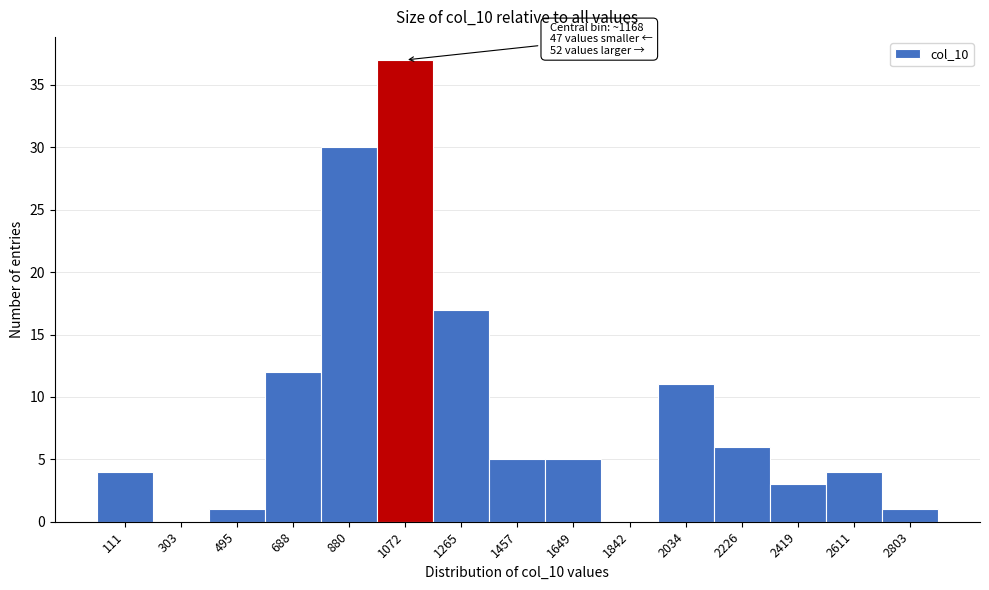

Reading left to right, extract all data points from this chart.

111=4	303=0	495=1	688=12	880=30	1072=37	1265=17	1457=5	1649=5	1842=0	2034=11	2226=6	2419=3	2611=4	2803=1